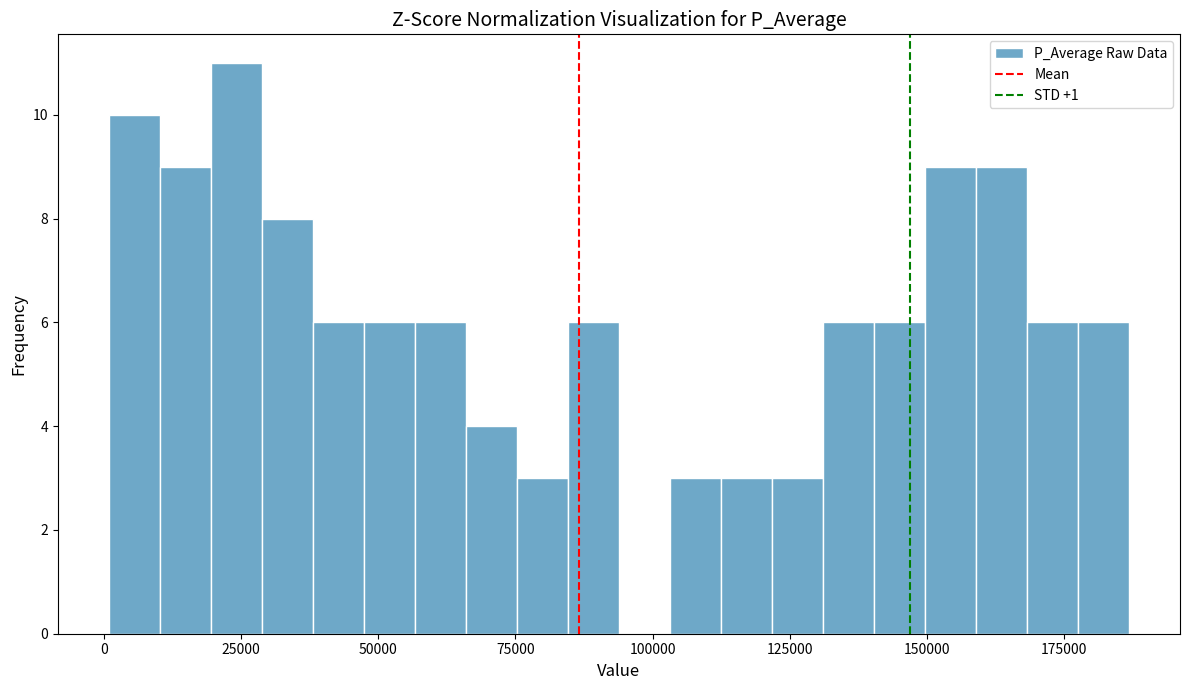

Around what value on the x-axis is the tallest bar? Give the approximate position of its centre, as read against the axis.

25000